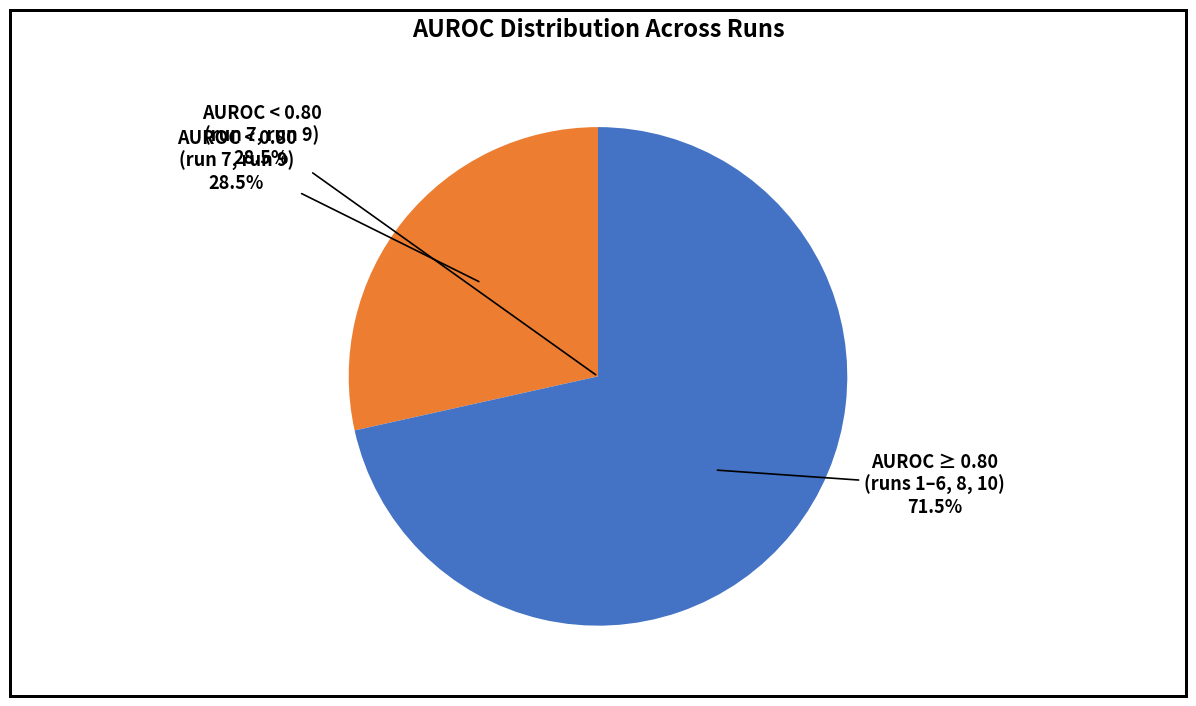

Combined, what portion of the pie is run 8 and run 5?

20.3%